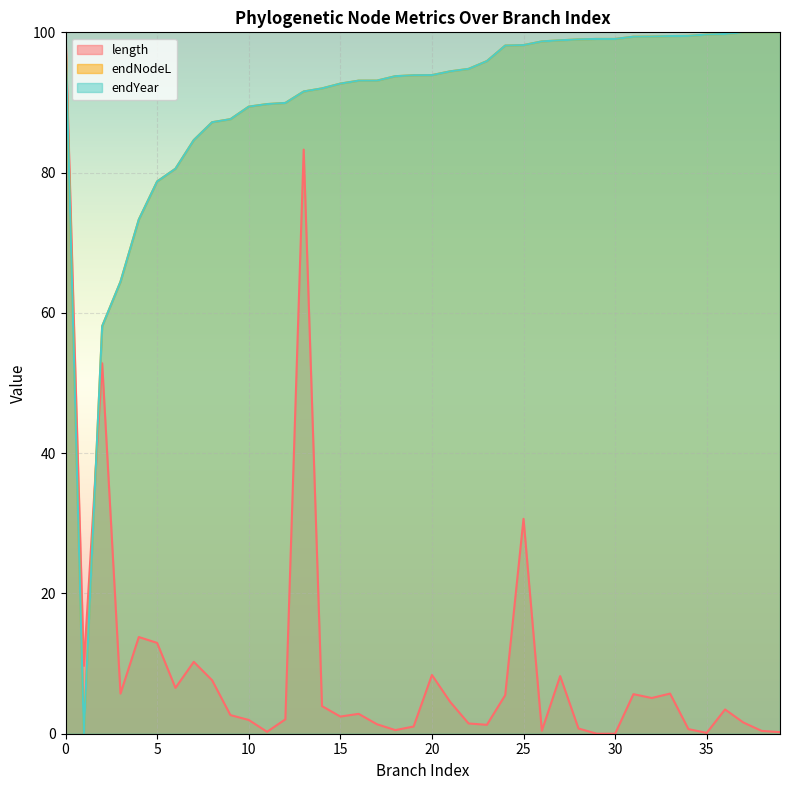

Is the value of length at 13 greater than the value of endYear at 33?

No